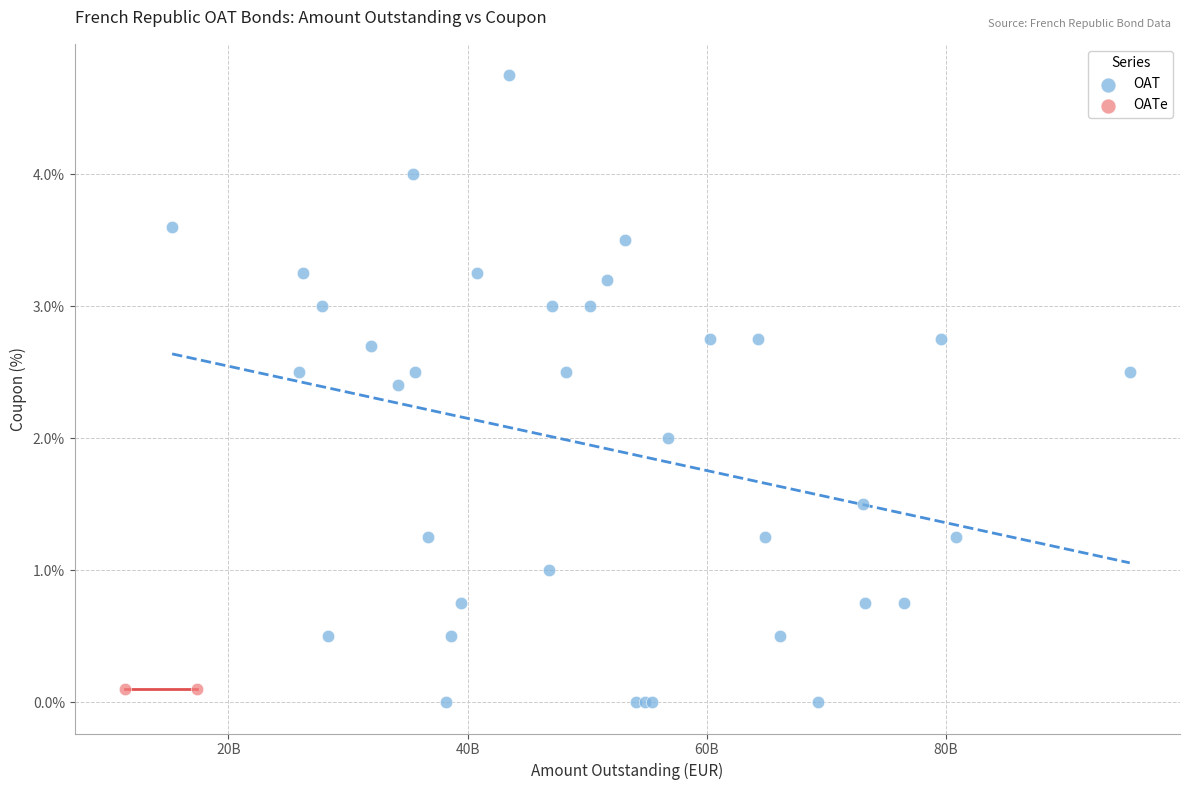

What are all the series names shown in the legend?

OAT, OATe